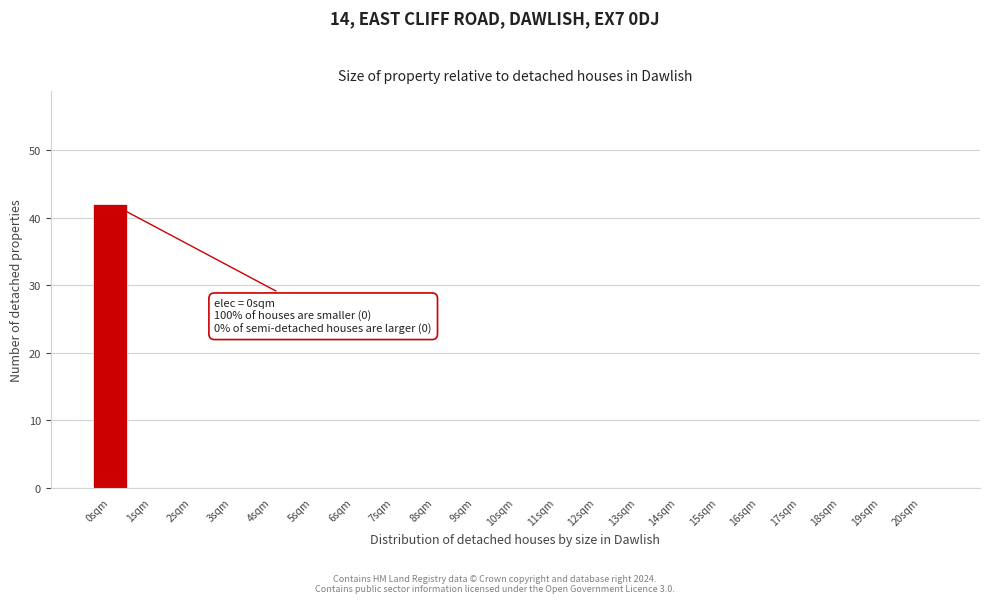

Reading left to right, what are all the values shown in this chart?

0sqm=42	1sqm=0	2sqm=0	3sqm=0	4sqm=0	5sqm=0	6sqm=0	7sqm=0	8sqm=0	9sqm=0	10sqm=0	11sqm=0	12sqm=0	13sqm=0	14sqm=0	15sqm=0	16sqm=0	17sqm=0	18sqm=0	19sqm=0	20sqm=0